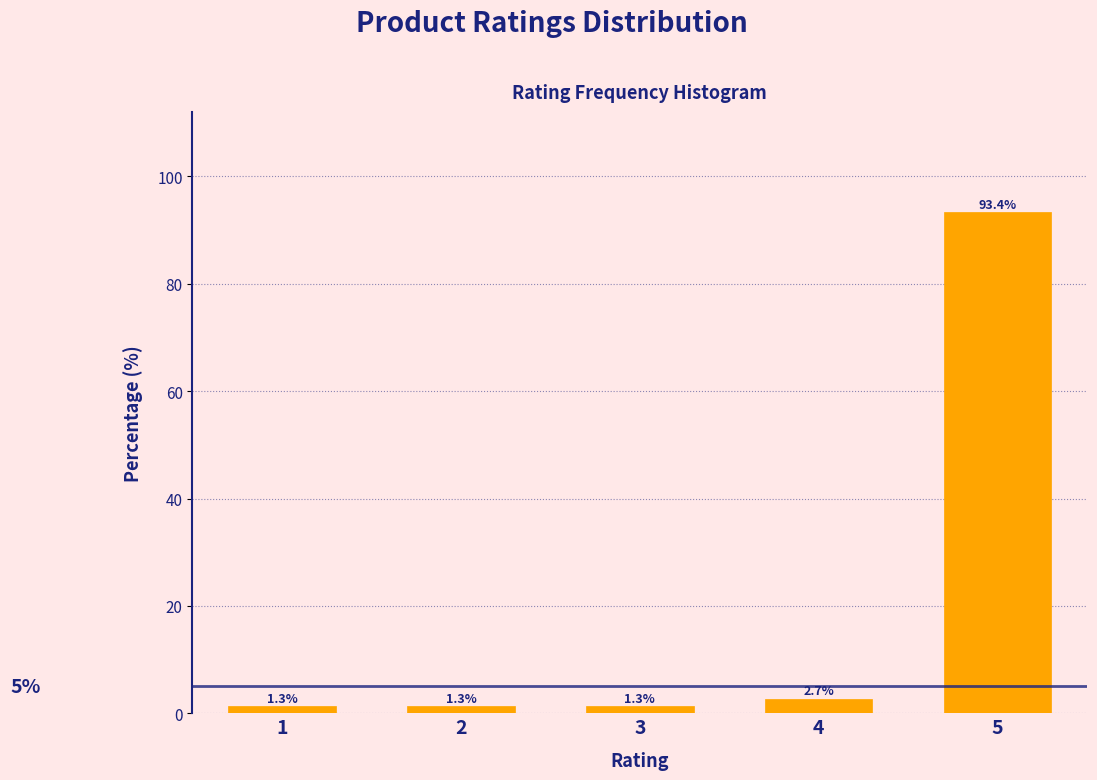

Reading right to left, what are all the values shown in this chart?

5=93.4	4=2.7	3=1.3	2=1.3	1=1.3